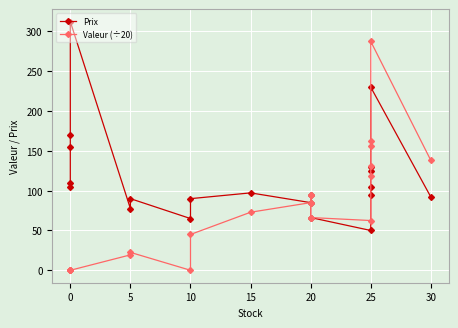

True or false: Valeur (÷20) and Prix intersect in this chart.

False